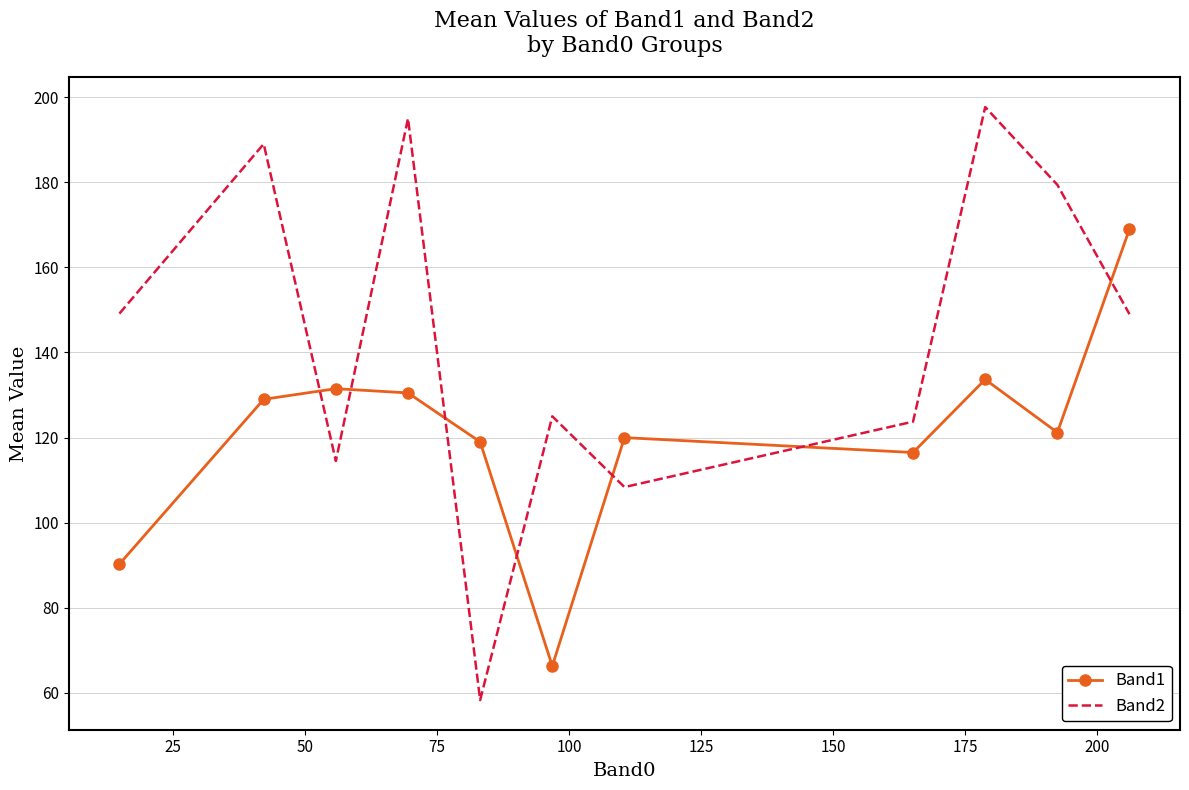

Rank the series by their maximum value, from lowest to highest.

Band1, Band2